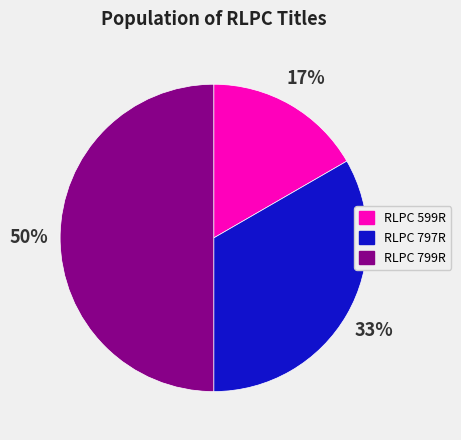

What percentage is the RLPC 797R slice, to the nearest percent?

33%